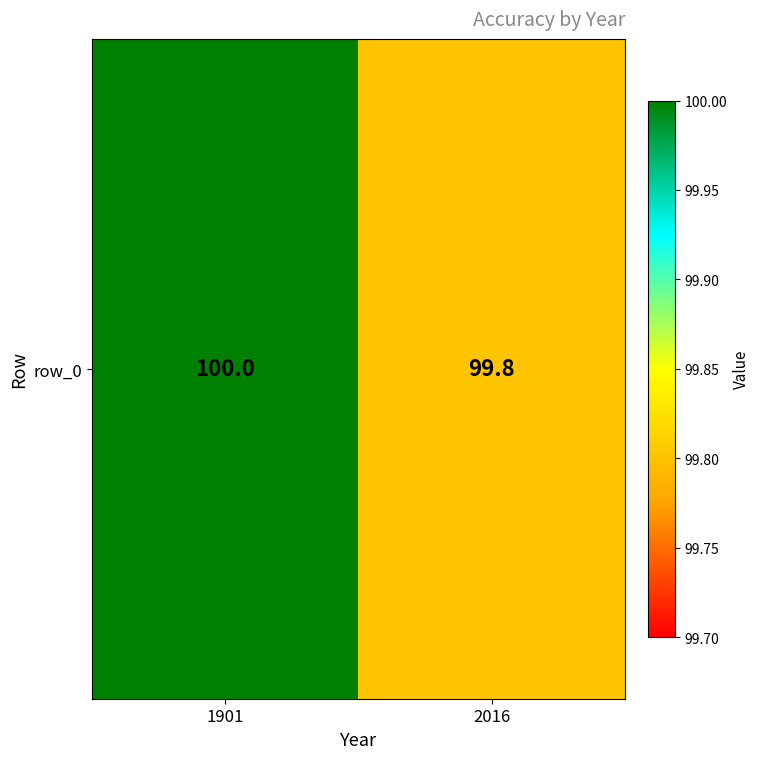

What is the greatest value displayed?

100.0